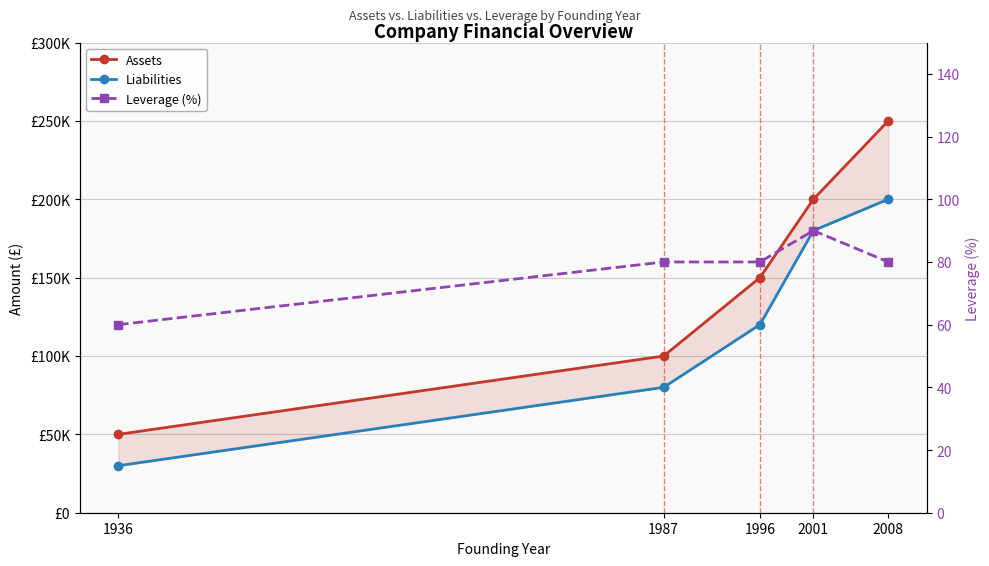

The value of Liabilities at 2008 is 200000. True or false?

True